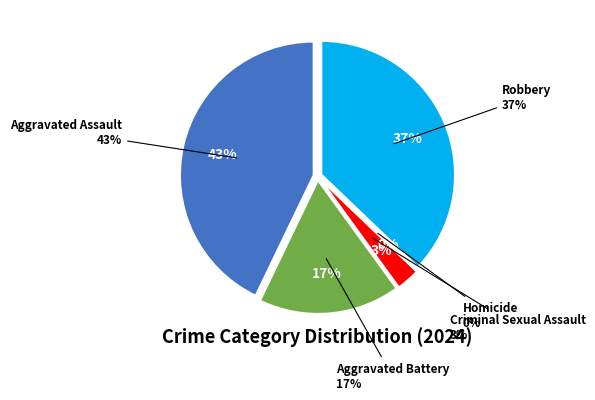

Is it true that Aggravated Assault is 29% of the pie?

False